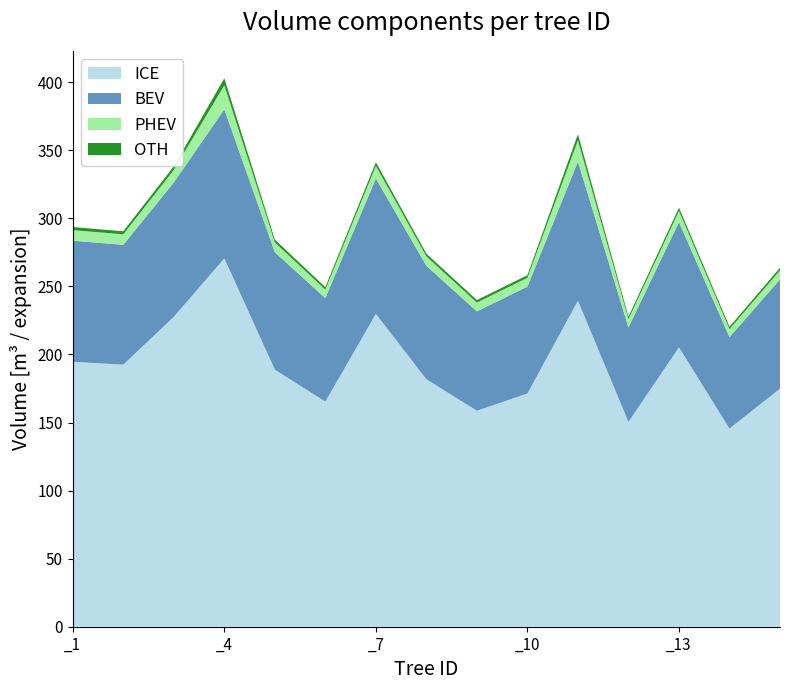

Reading left to right, transcribe all the data shown in this chart.

ICE: 194.6	192.5	227.6	270.6	188.8	165.3	229.8	181.8	158.6	171.3	239.5	150.5	205.2	145.6	174.9
BEV: 88.9	88.0	98.7	109.4	86.3	76.0	99.4	83.3	73.0	78.5	102.2	69.4	91.9	67.2	80.2
PHEV: 7.8	7.7	9.2	17.7	7.2	6.3	9.3	6.9	6.4	6.5	15.6	6.1	8.2	5.9	6.6
OTH: 2.3	2.2	2.7	5.1	2.1	1.8	2.7	2.0	1.9	1.9	4.5	1.8	2.4	1.7	1.9